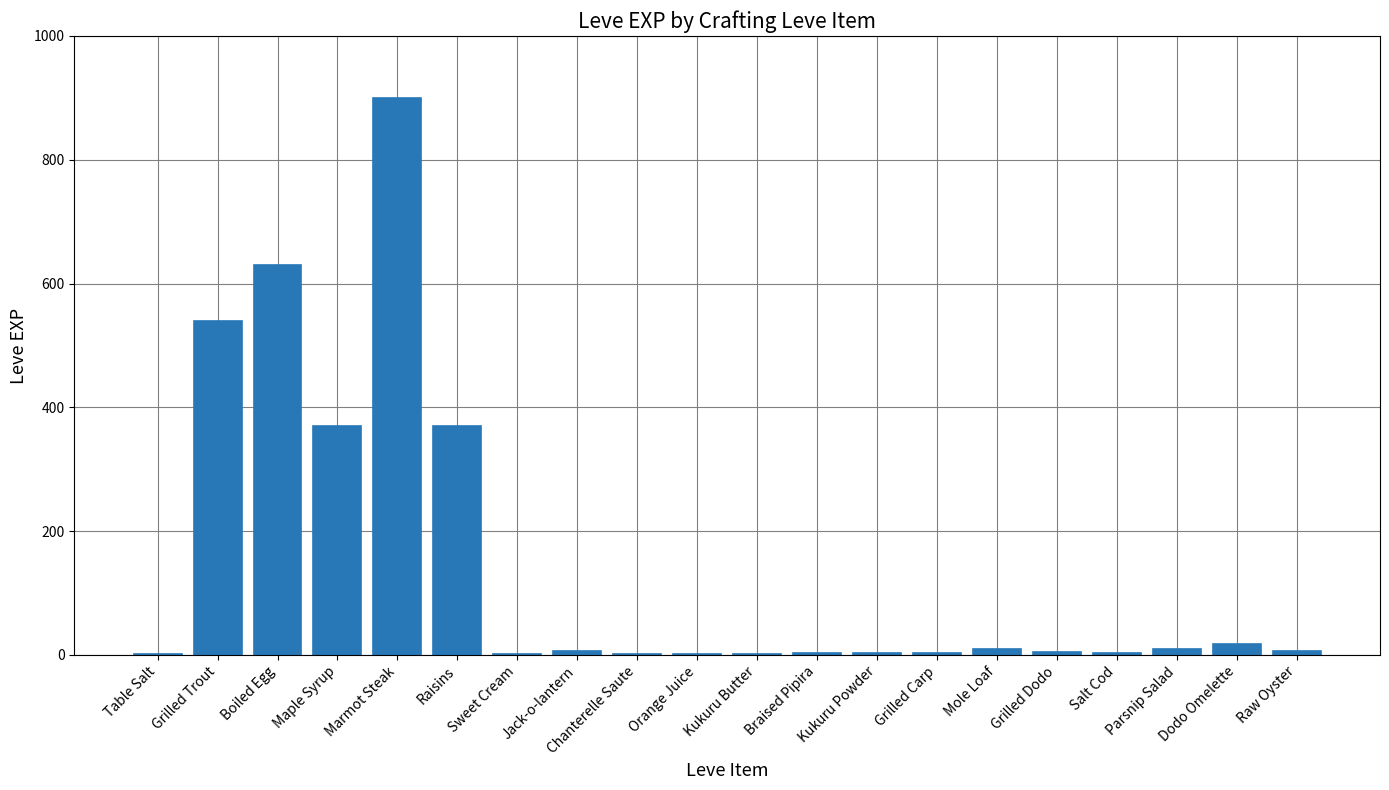

True or false: the data shows 439 at Marmot Steak.

False